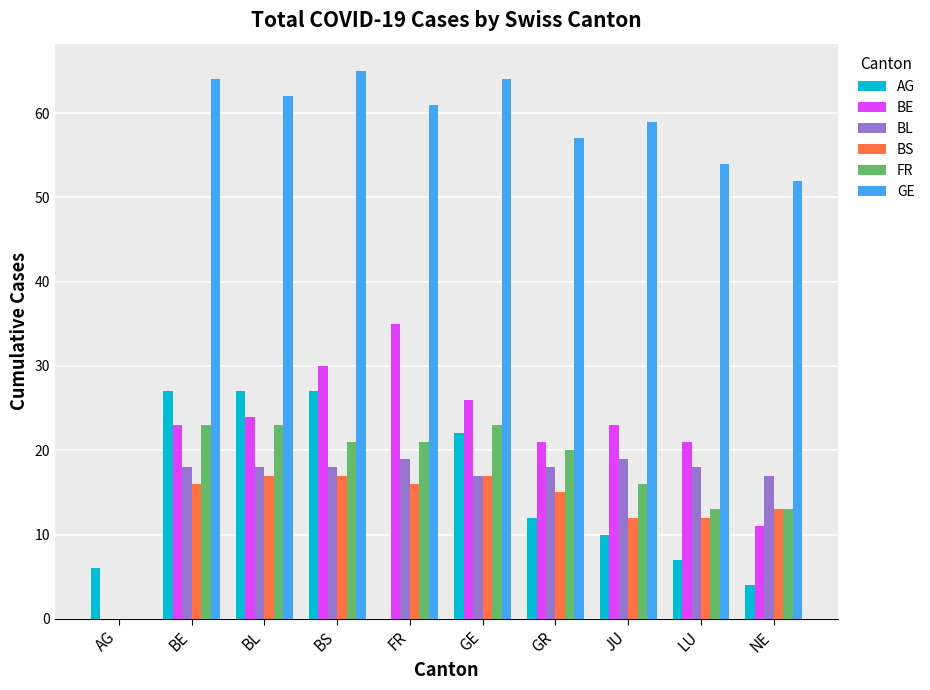

Count the number of data series in this chart.

6